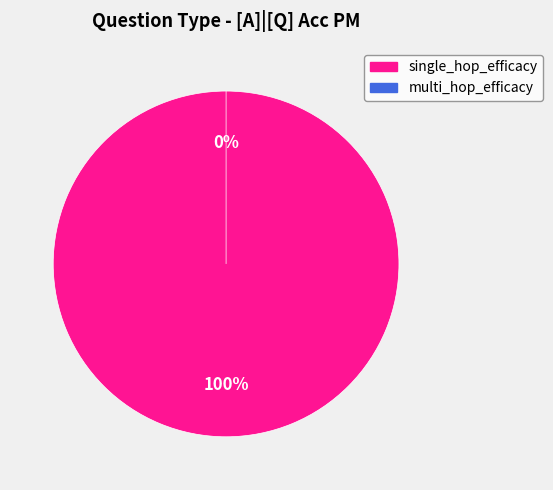

To the nearest percent, what is the difference between the largest and smallest slice percentages?

100%